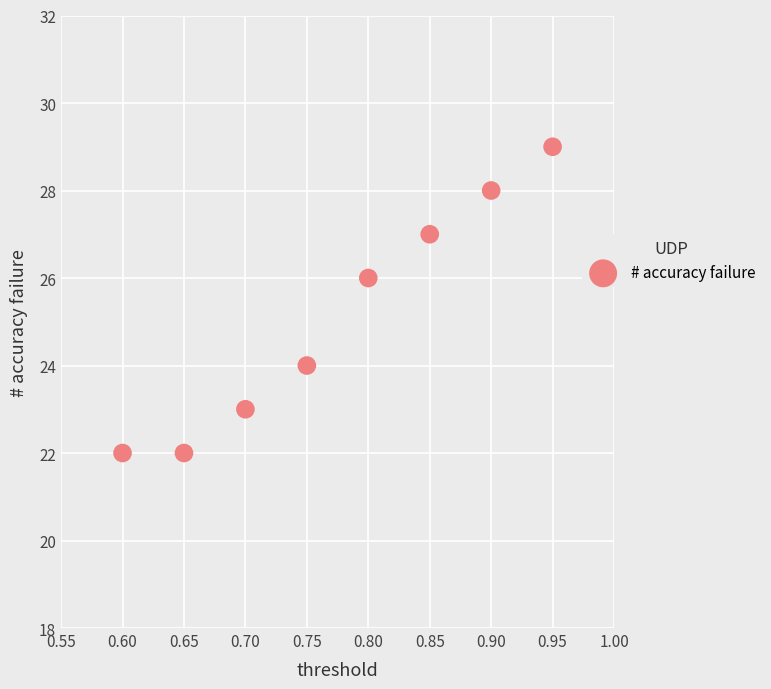

What is the range of Y values (max minus min)?

7